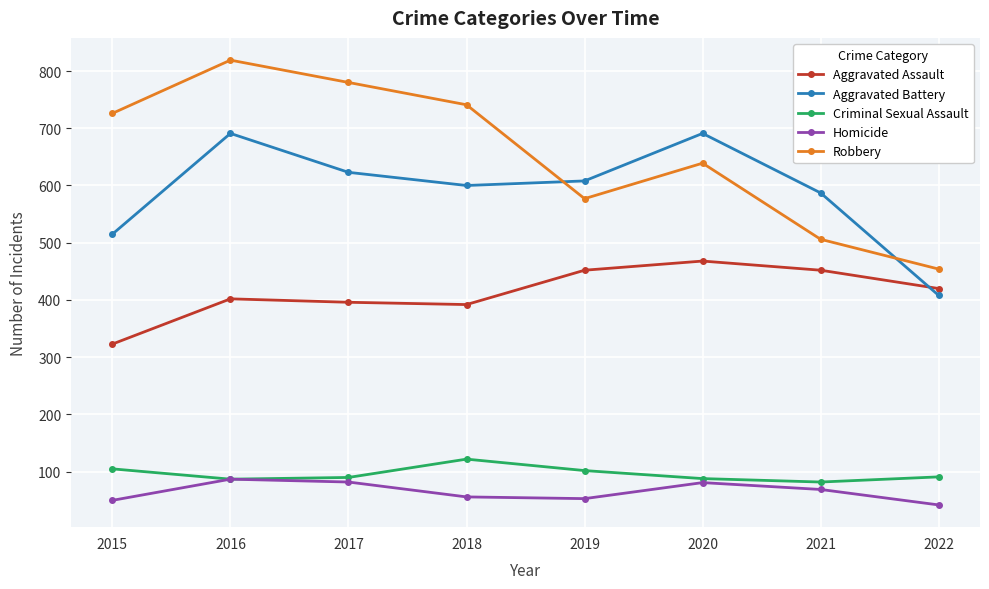

Is it true that Aggravated Assault equals 704 at 2020?

False